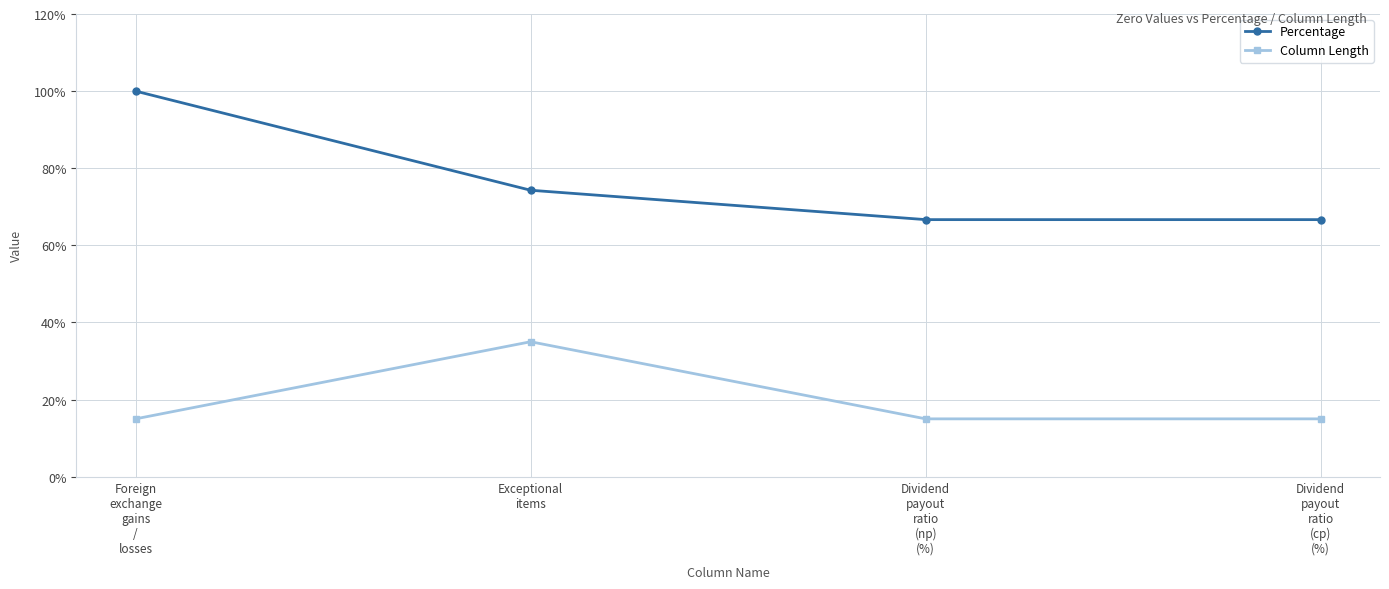

What are all the series names shown in the legend?

Percentage, Column Length